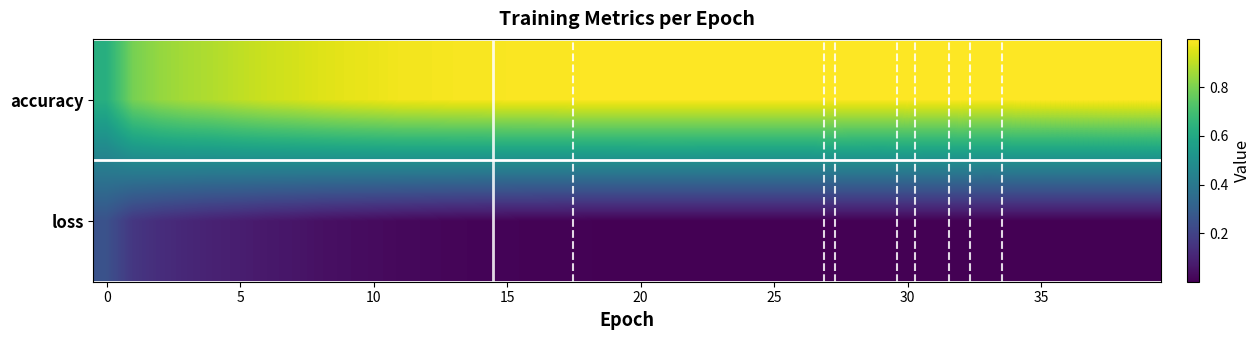

Reading right to left, transcribe all the data shown in this chart.

accuracy: 1.0	1.0	1.0	1.0	1.0	1.0	1.0	1.0	1.0	1.0	1.0	1.0	1.0	1.0	1.0	1.0	1.0	1.0	1.0	1.0	1.0	1.0	1.0	1.0	1.0	1.0	1.0	1.0	1.0	1.0	1.0	0.9	0.9	0.9	0.9	0.9	0.9	0.8	0.8	0.6
loss: 0.0	0.0	0.0	0.0	0.0	0.0	0.0	0.0	0.0	0.0	0.0	0.0	0.0	0.0	0.0	0.0	0.0	0.0	0.0	0.0	0.0	0.0	0.0	0.0	0.0	0.0	0.0	0.0	0.0	0.0	0.0	0.0	0.1	0.1	0.1	0.1	0.1	0.1	0.2	0.3